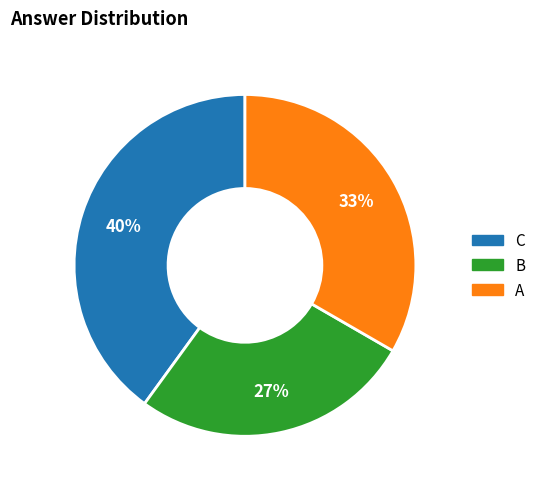

Approximately how many times larger is the value at C compared to A?

1.2